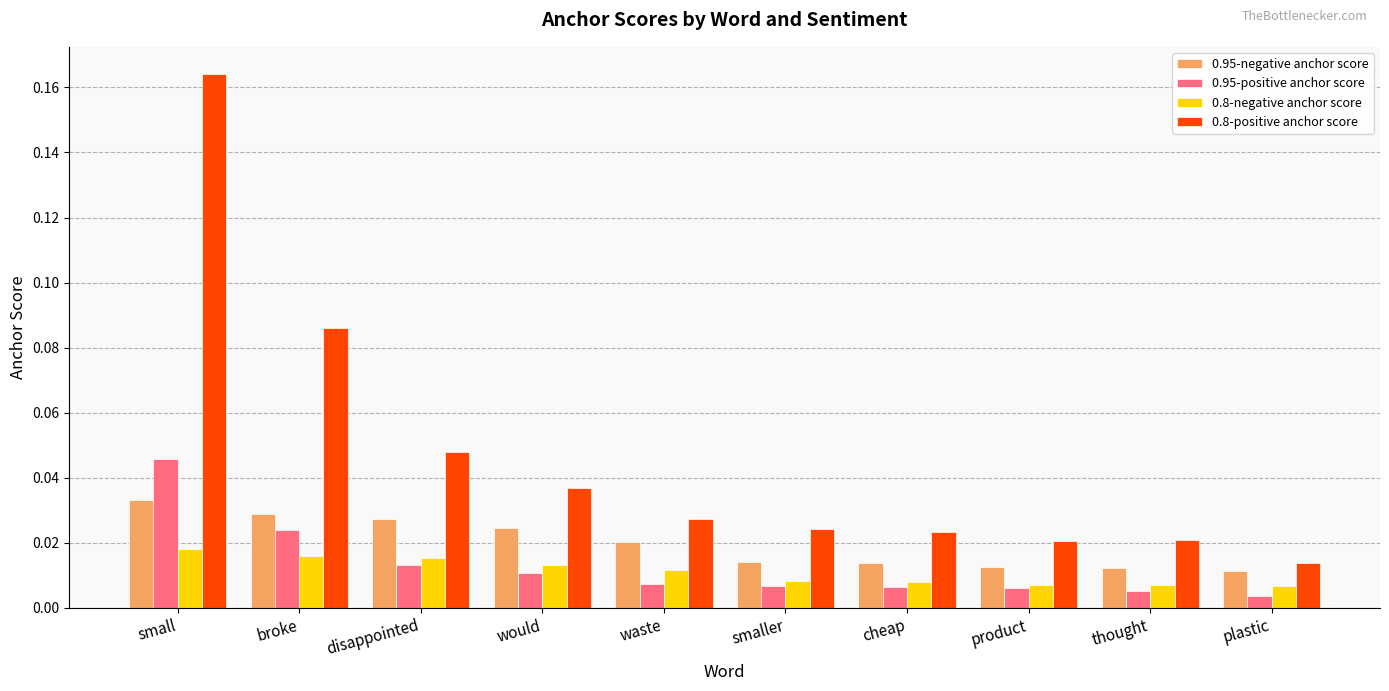

The 0.8-positive anchor score series shows 0.1 at small. True or false?

False